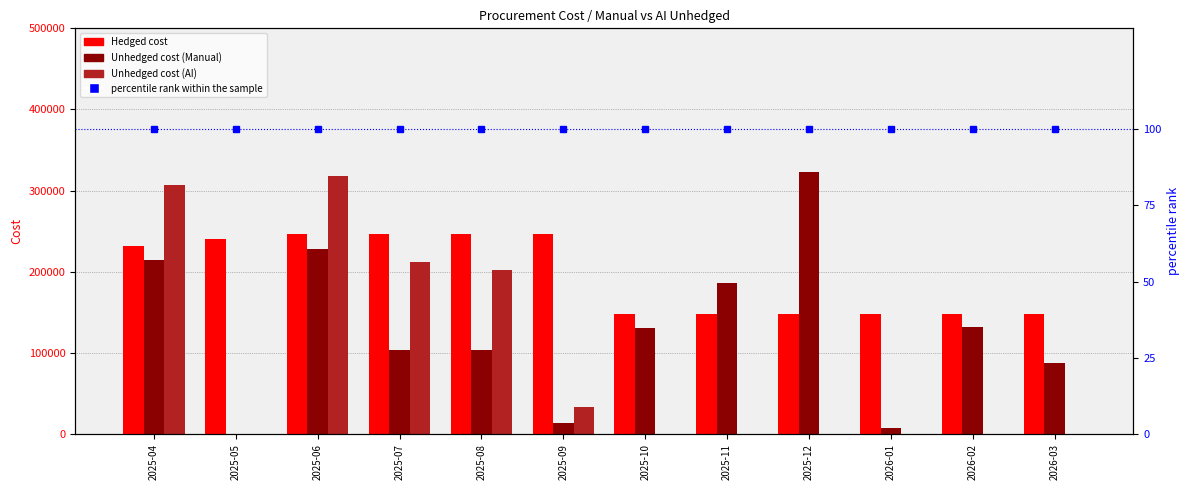

What position from the right is 2026-03?

1